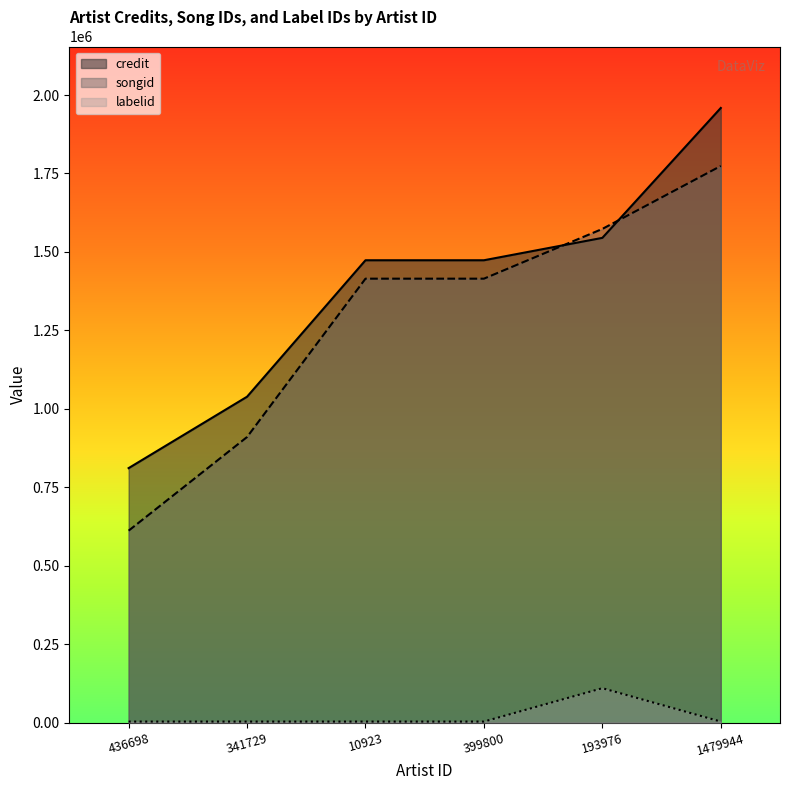

True or false: songid and credit intersect in this chart.

True